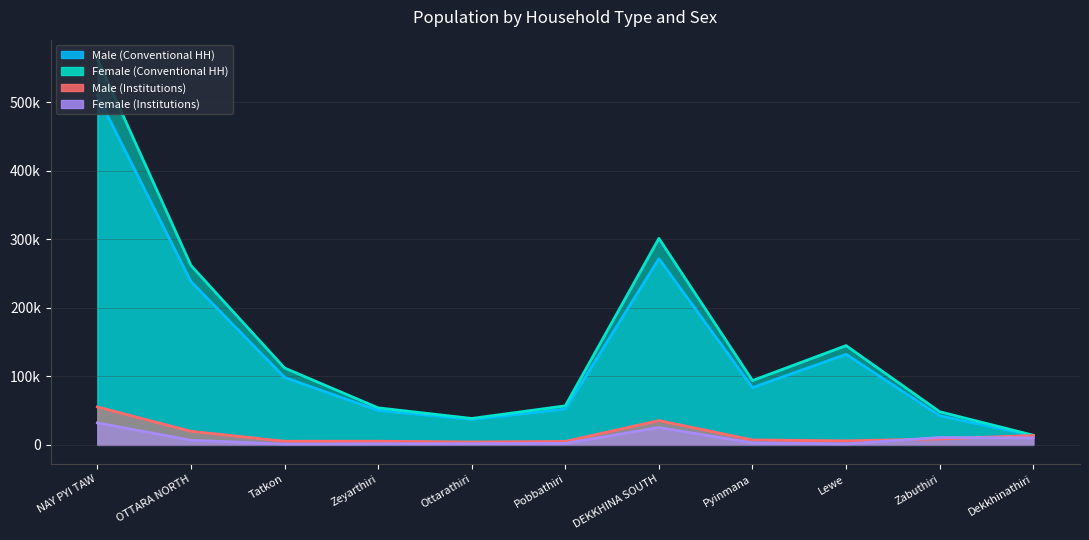

The Female (Institutions) series shows 6751 at OTTARA NORTH. True or false?

True